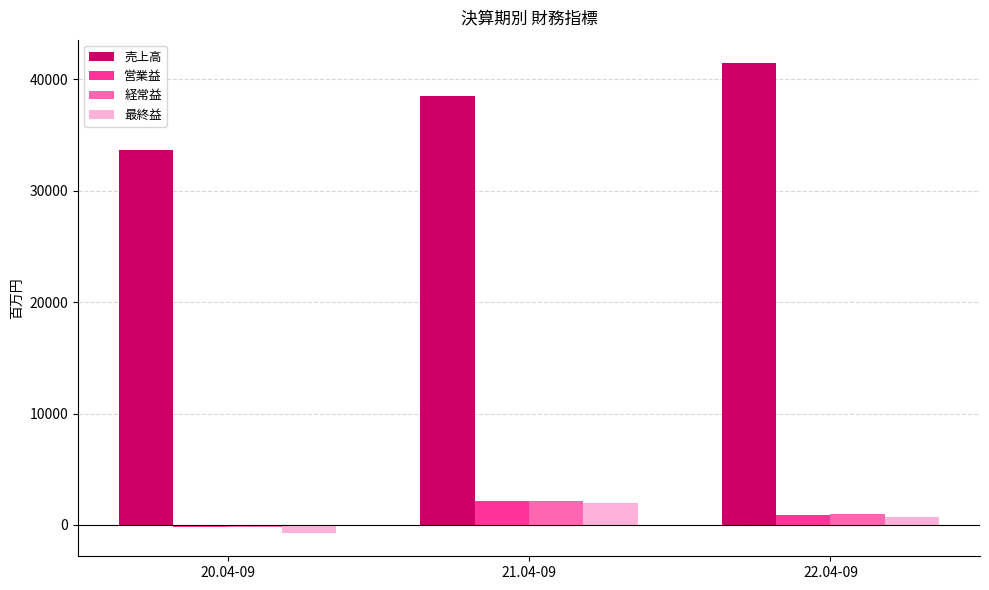

Which series has the largest range (max minus min)?

売上高